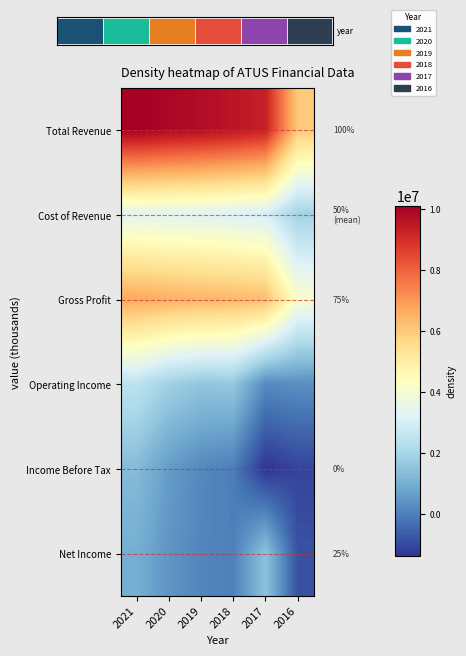

How many distinct data groups are displayed?

6